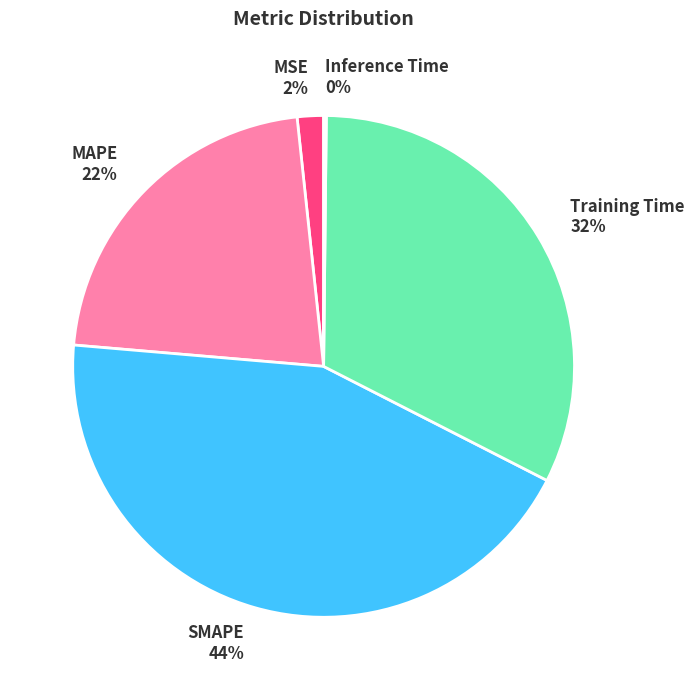

Does Training Time account for over 50% of the chart?

No